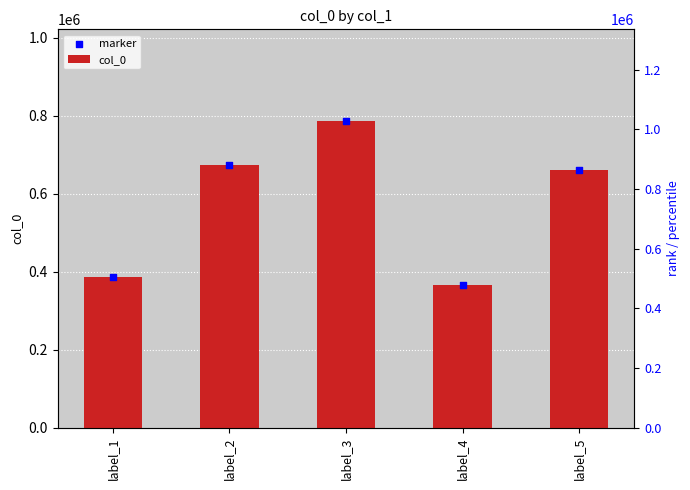

Which series has the largest total across all categories?

marker